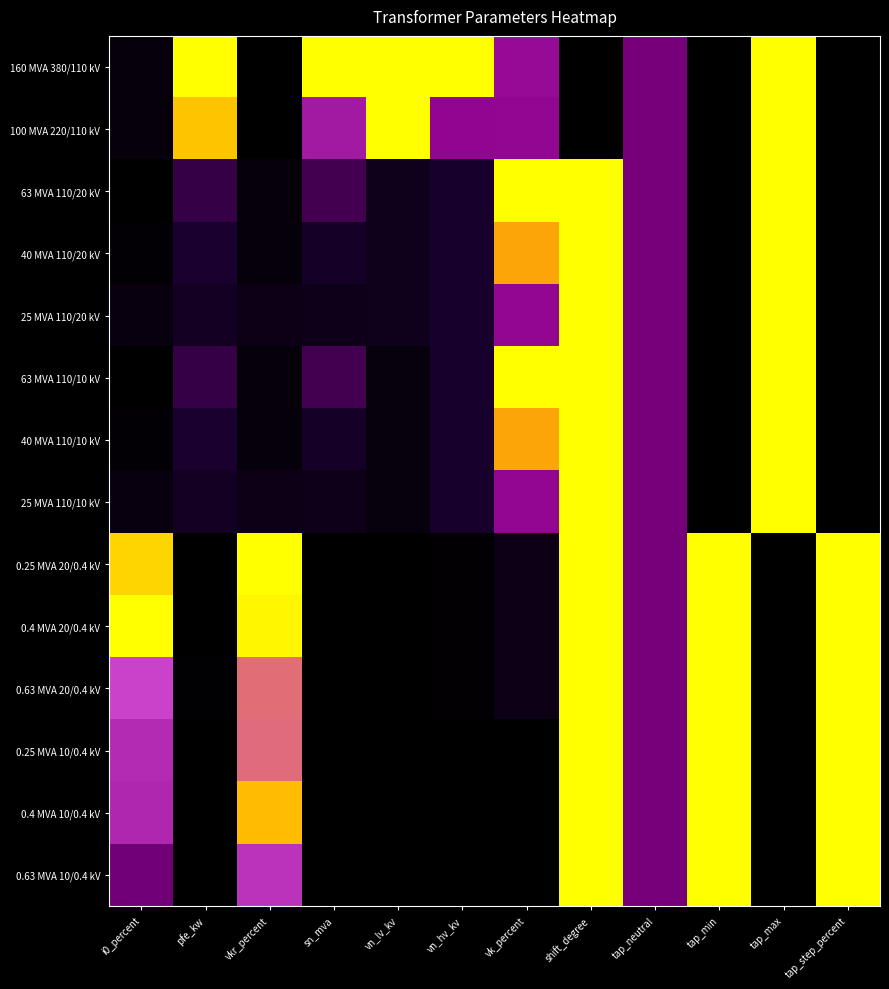

Reading right to left, what are all the values shown in this chart?

160 MVA 380/110 kV: tap_step_percent=0.0	tap_max=1.0	tap_min=0.0	tap_neutral=0.5	shift_degree=0.0	vk_percent=0.6	vn_hv_kv=1.0	vn_lv_kv=1.0	sn_mva=1.0	vkr_percent=0.0	pfe_kw=1.0	i0_percent=0.1
100 MVA 220/110 kV: tap_step_percent=0.0	tap_max=1.0	tap_min=0.0	tap_neutral=0.5	shift_degree=0.0	vk_percent=0.6	vn_hv_kv=0.6	vn_lv_kv=1.0	sn_mva=0.6	vkr_percent=0.0	pfe_kw=0.9	i0_percent=0.1
63 MVA 110/20 kV: tap_step_percent=0.0	tap_max=1.0	tap_min=0.0	tap_neutral=0.5	shift_degree=1.0	vk_percent=1.0	vn_hv_kv=0.3	vn_lv_kv=0.2	sn_mva=0.4	vkr_percent=0.1	pfe_kw=0.4	i0_percent=0.0
40 MVA 110/20 kV: tap_step_percent=0.0	tap_max=1.0	tap_min=0.0	tap_neutral=0.5	shift_degree=1.0	vk_percent=0.9	vn_hv_kv=0.3	vn_lv_kv=0.2	sn_mva=0.2	vkr_percent=0.1	pfe_kw=0.3	i0_percent=0.0
25 MVA 110/20 kV: tap_step_percent=0.0	tap_max=1.0	tap_min=0.0	tap_neutral=0.5	shift_degree=1.0	vk_percent=0.6	vn_hv_kv=0.3	vn_lv_kv=0.2	sn_mva=0.2	vkr_percent=0.1	pfe_kw=0.2	i0_percent=0.1
63 MVA 110/10 kV: tap_step_percent=0.0	tap_max=1.0	tap_min=0.0	tap_neutral=0.5	shift_degree=1.0	vk_percent=1.0	vn_hv_kv=0.3	vn_lv_kv=0.1	sn_mva=0.4	vkr_percent=0.1	pfe_kw=0.4	i0_percent=0.0
40 MVA 110/10 kV: tap_step_percent=0.0	tap_max=1.0	tap_min=0.0	tap_neutral=0.5	shift_degree=1.0	vk_percent=0.9	vn_hv_kv=0.3	vn_lv_kv=0.1	sn_mva=0.2	vkr_percent=0.1	pfe_kw=0.3	i0_percent=0.0
25 MVA 110/10 kV: tap_step_percent=0.0	tap_max=1.0	tap_min=0.0	tap_neutral=0.5	shift_degree=1.0	vk_percent=0.6	vn_hv_kv=0.3	vn_lv_kv=0.1	sn_mva=0.2	vkr_percent=0.1	pfe_kw=0.2	i0_percent=0.1
0.25 MVA 20/0.4 kV: tap_step_percent=1.0	tap_max=0.0	tap_min=1.0	tap_neutral=0.5	shift_degree=1.0	vk_percent=0.1	vn_hv_kv=0.0	vn_lv_kv=0.0	sn_mva=0.0	vkr_percent=1.0	pfe_kw=0.0	i0_percent=0.9
0.4 MVA 20/0.4 kV: tap_step_percent=1.0	tap_max=0.0	tap_min=1.0	tap_neutral=0.5	shift_degree=1.0	vk_percent=0.1	vn_hv_kv=0.0	vn_lv_kv=0.0	sn_mva=0.0	vkr_percent=1.0	pfe_kw=0.0	i0_percent=1.0
0.63 MVA 20/0.4 kV: tap_step_percent=1.0	tap_max=0.0	tap_min=1.0	tap_neutral=0.5	shift_degree=1.0	vk_percent=0.1	vn_hv_kv=0.0	vn_lv_kv=0.0	sn_mva=0.0	vkr_percent=0.8	pfe_kw=0.0	i0_percent=0.7
0.25 MVA 10/0.4 kV: tap_step_percent=1.0	tap_max=0.0	tap_min=1.0	tap_neutral=0.5	shift_degree=1.0	vk_percent=0.0	vn_hv_kv=0.0	vn_lv_kv=0.0	sn_mva=0.0	vkr_percent=0.8	pfe_kw=0.0	i0_percent=0.7
0.4 MVA 10/0.4 kV: tap_step_percent=1.0	tap_max=0.0	tap_min=1.0	tap_neutral=0.5	shift_degree=1.0	vk_percent=0.0	vn_hv_kv=0.0	vn_lv_kv=0.0	sn_mva=0.0	vkr_percent=0.9	pfe_kw=0.0	i0_percent=0.7
0.63 MVA 10/0.4 kV: tap_step_percent=1.0	tap_max=0.0	tap_min=1.0	tap_neutral=0.5	shift_degree=1.0	vk_percent=0.0	vn_hv_kv=0.0	vn_lv_kv=0.0	sn_mva=0.0	vkr_percent=0.7	pfe_kw=0.0	i0_percent=0.5